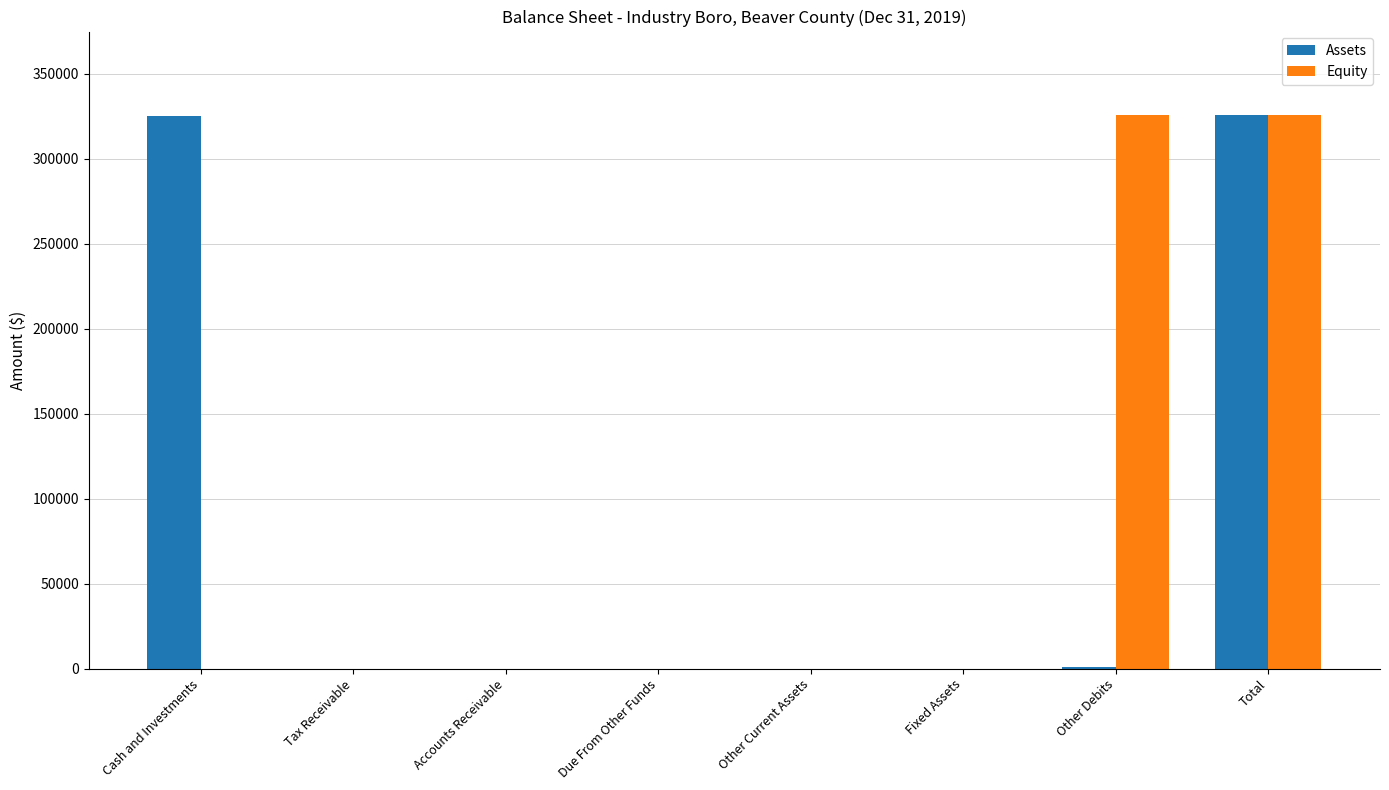

How many data points does each series have?

8